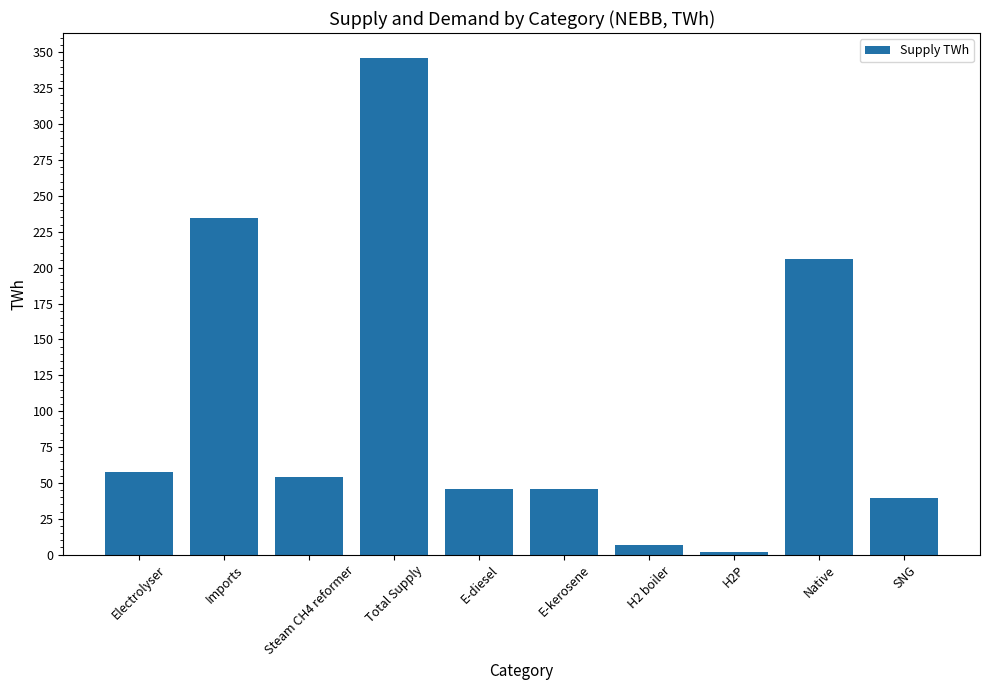

Are the bars horizontal?

No